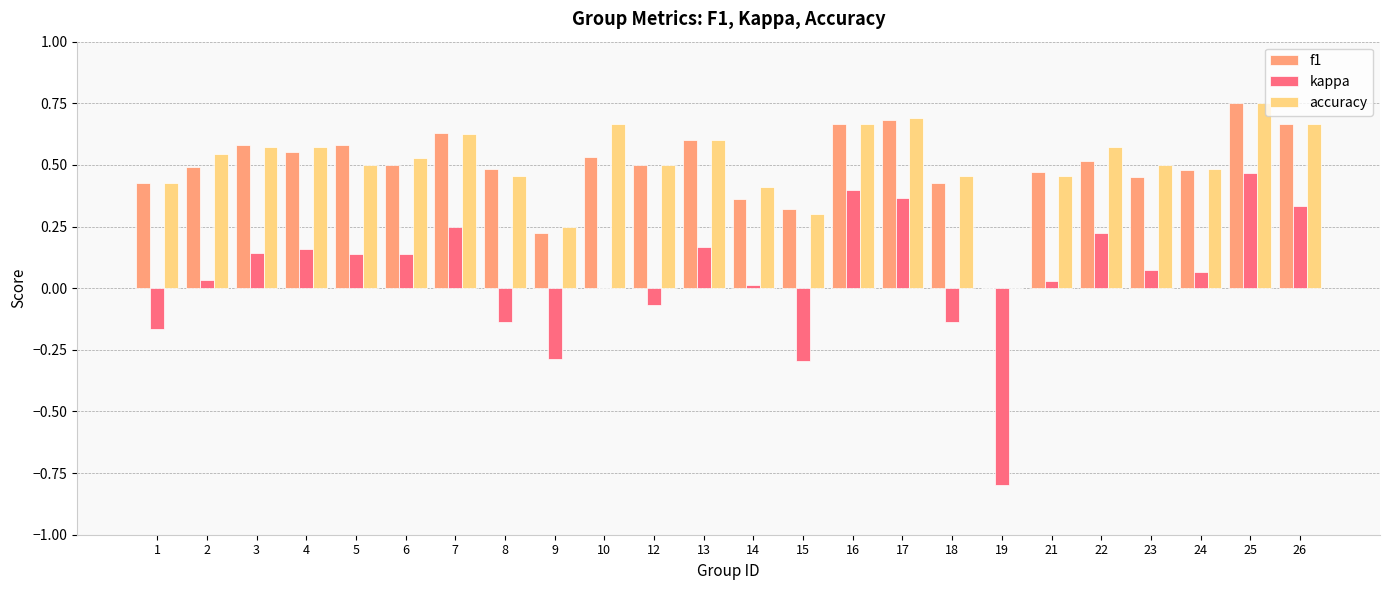

The value of kappa at 17 is 0.4. True or false?

True